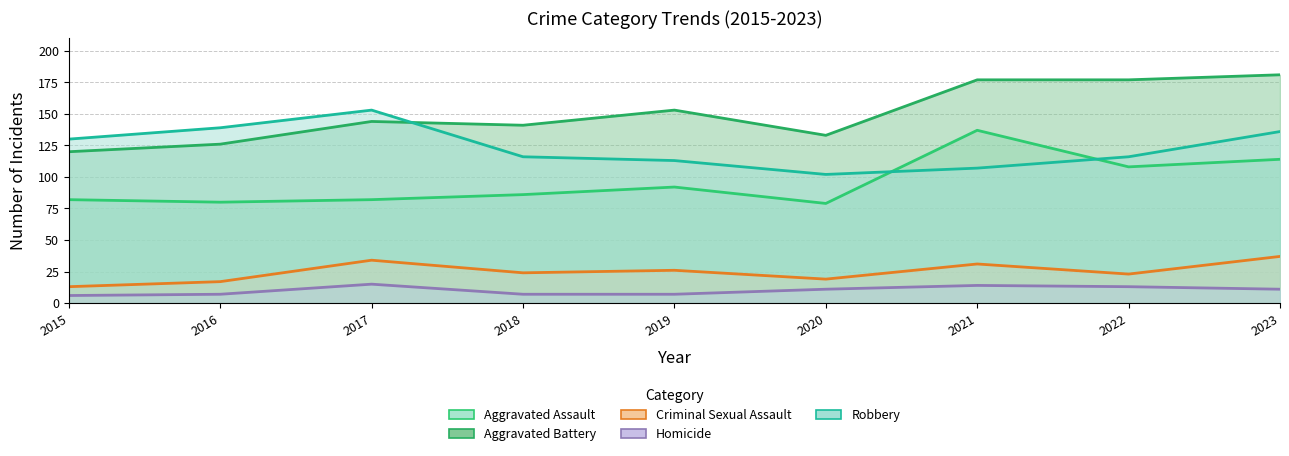

Read the Aggravated Assault value at 2016.

80